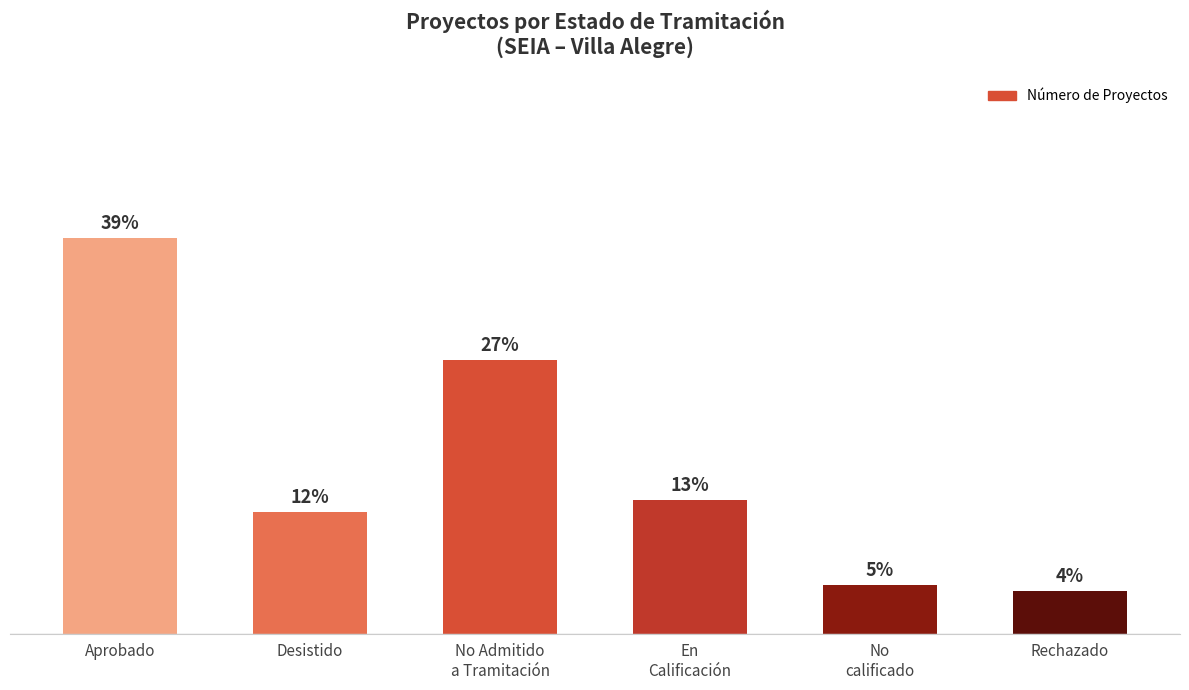

Which has a higher value, Desistido or No Admitido
a Tramitación?

No Admitido
a Tramitación